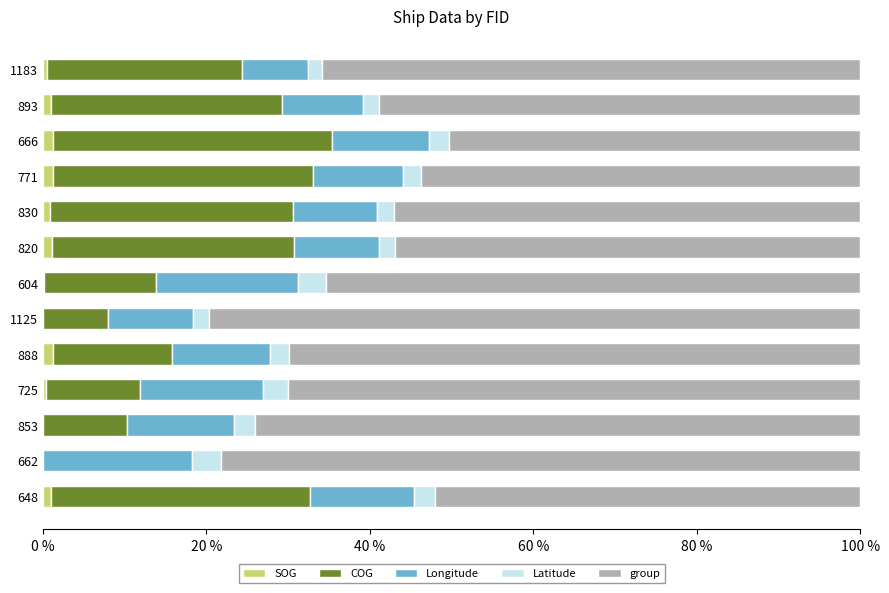

True or false: SOG has a value of 1.2 at 771.

True